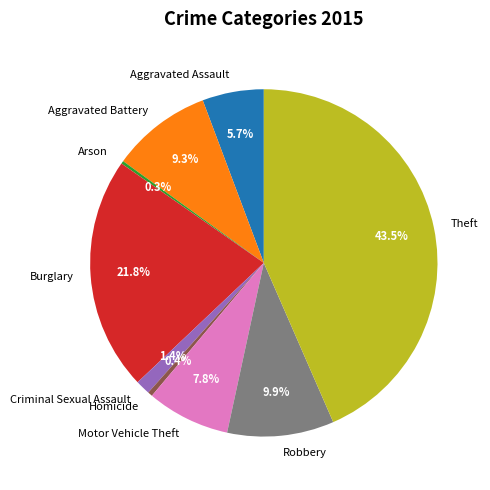

To the nearest percent, what is the average slice percentage?

11%